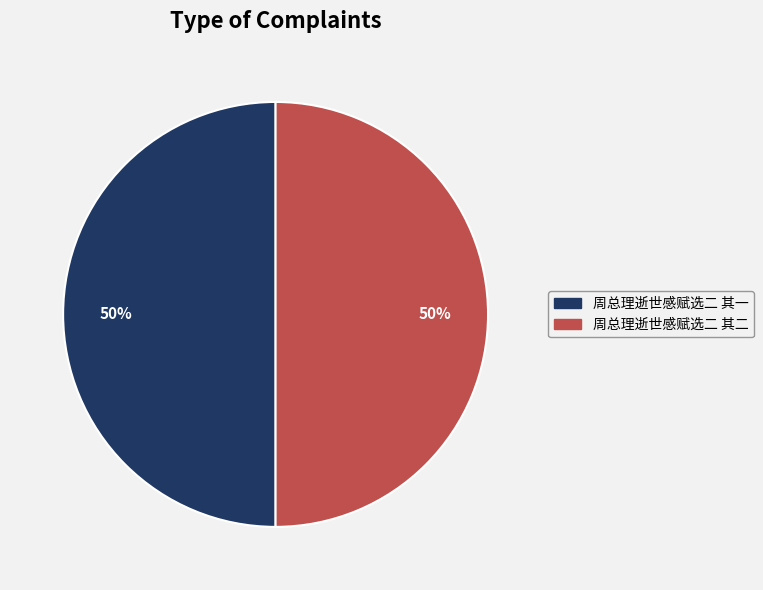

What is the ratio of the value at 周总理逝世感赋选二 其一 to the value at 周总理逝世感赋选二 其二?

1.0